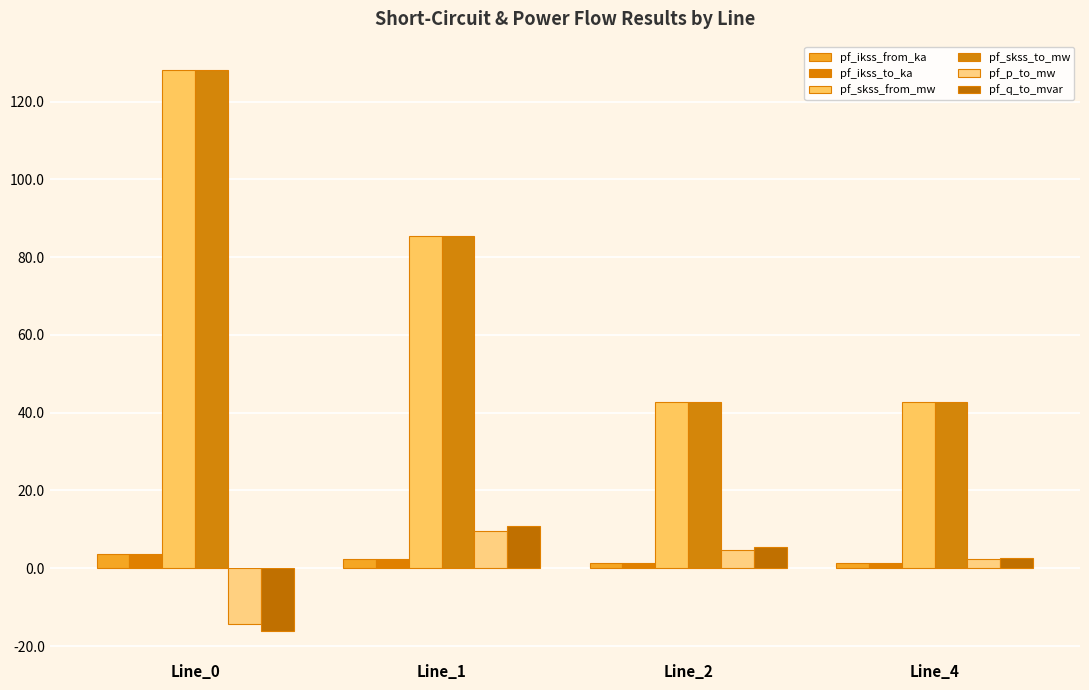

What is the minimum value for pf_ikss_to_ka?

1.2